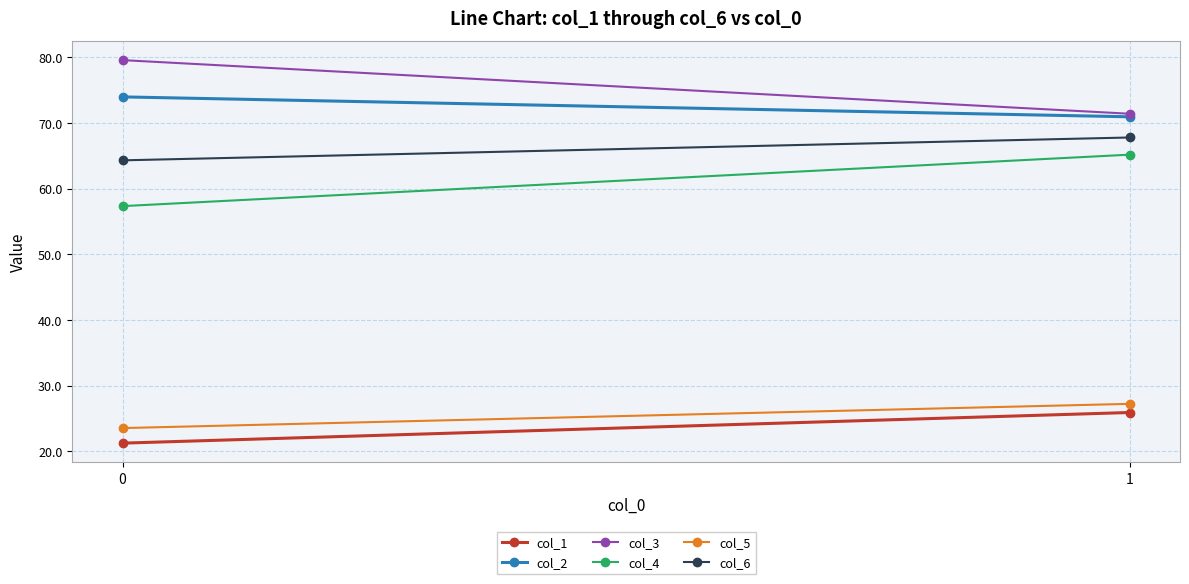

Read the col_5 value at 1.

27.2